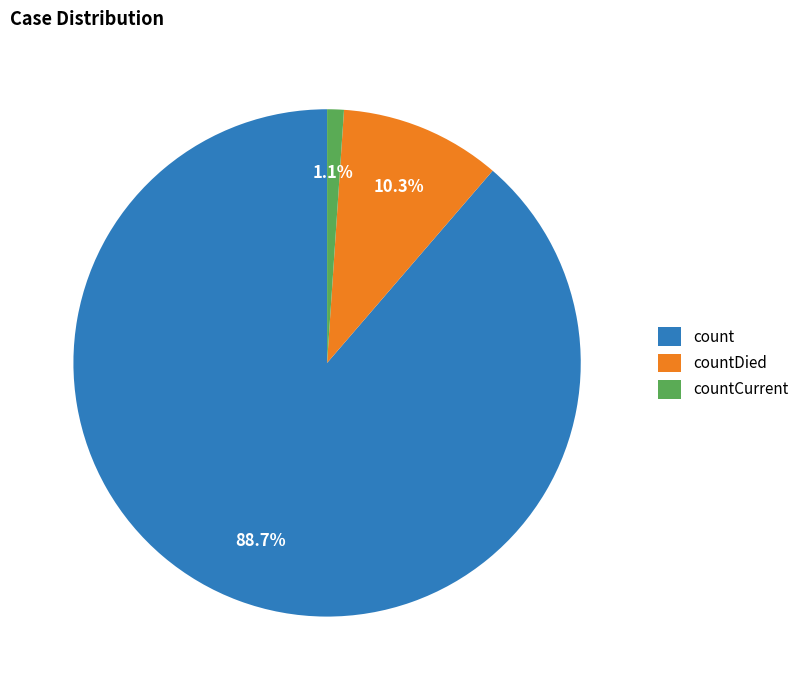

Is it true that countCurrent is 1% of the pie?

True